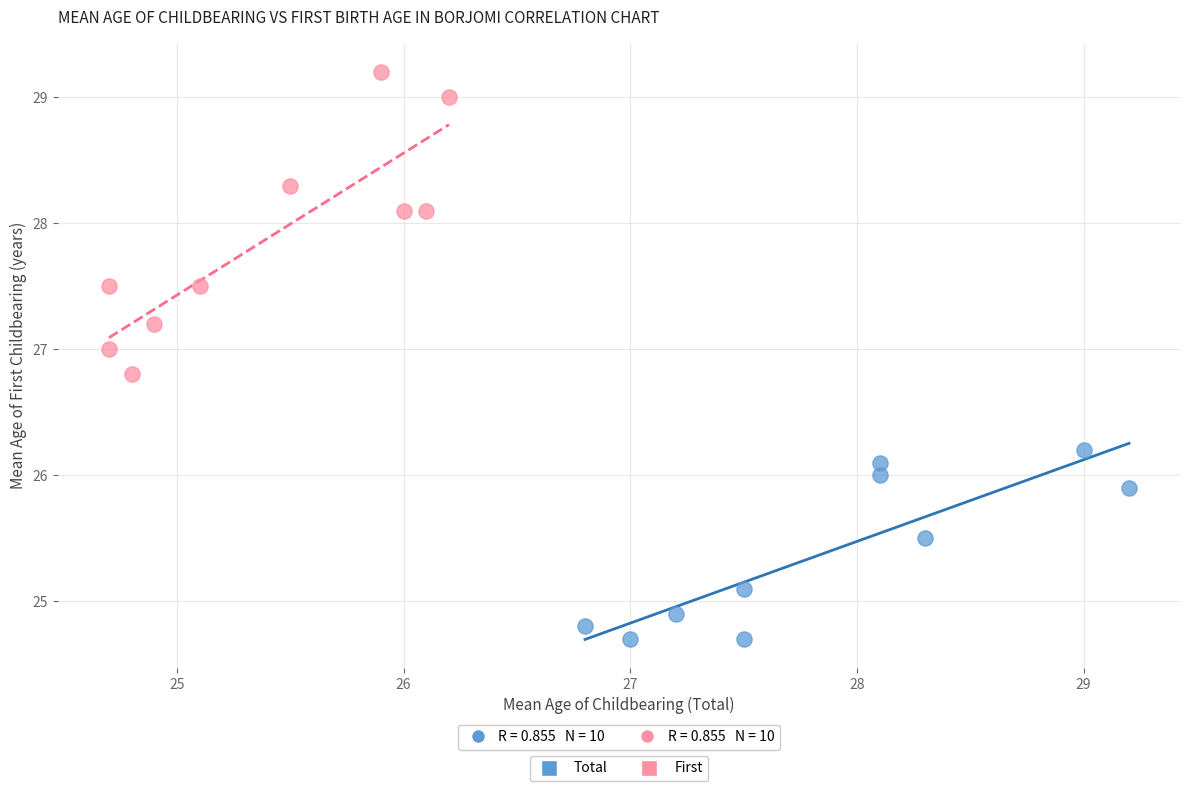

Which series has the largest Y range (max minus min)?

First